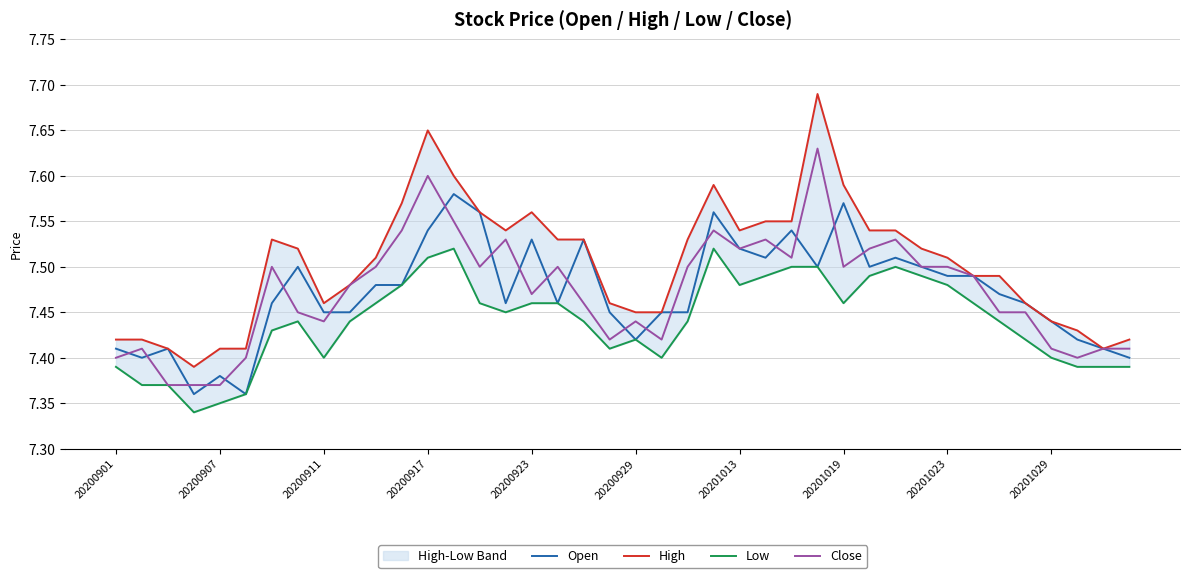

The value of Open at 20200907 is 10.3. True or false?

False